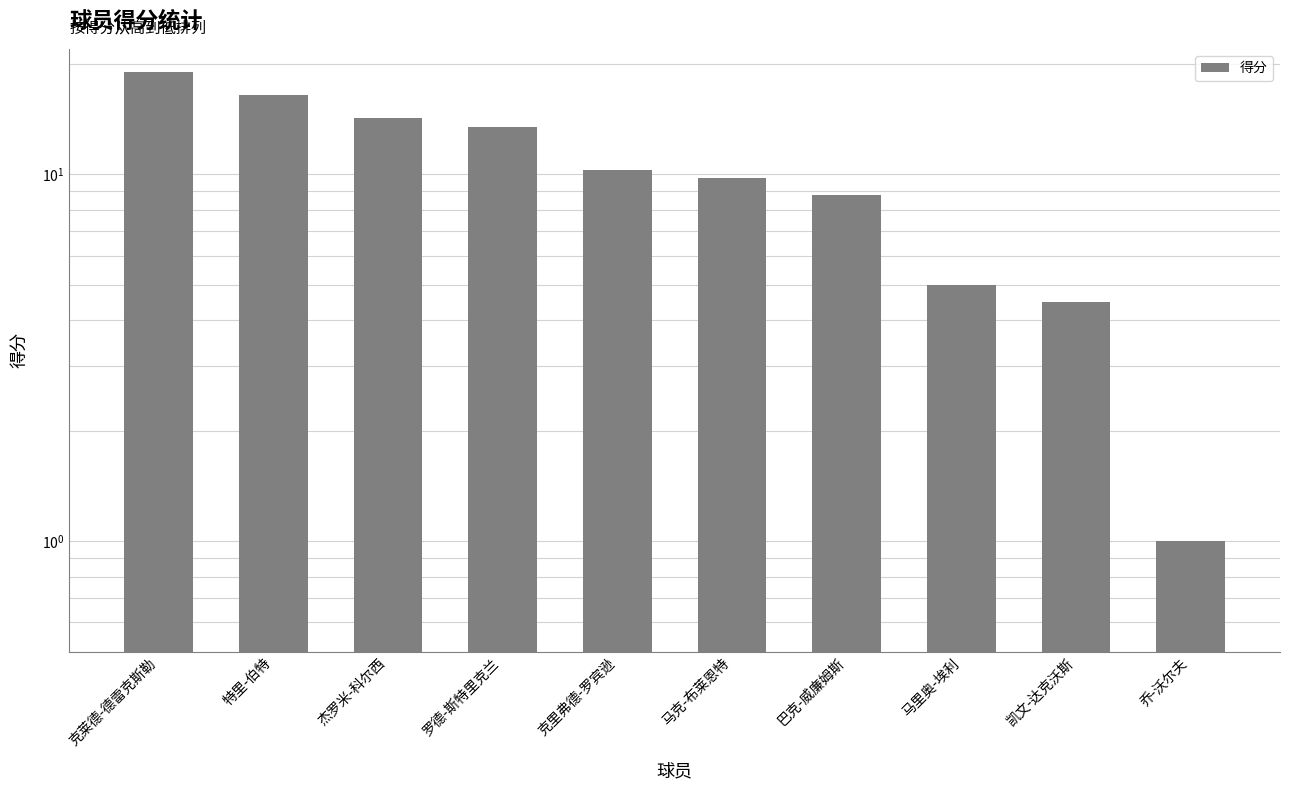

List the labels in order of value, smallest first.

乔-沃尔夫, 凯文-达克沃斯, 马里奥-埃利, 巴克-威廉姆斯, 马克-布莱恩特, 克里弗德-罗宾逊, 罗德-斯特里克兰, 杰罗米-科尔西, 特里-伯特, 克莱德-德雷克斯勒